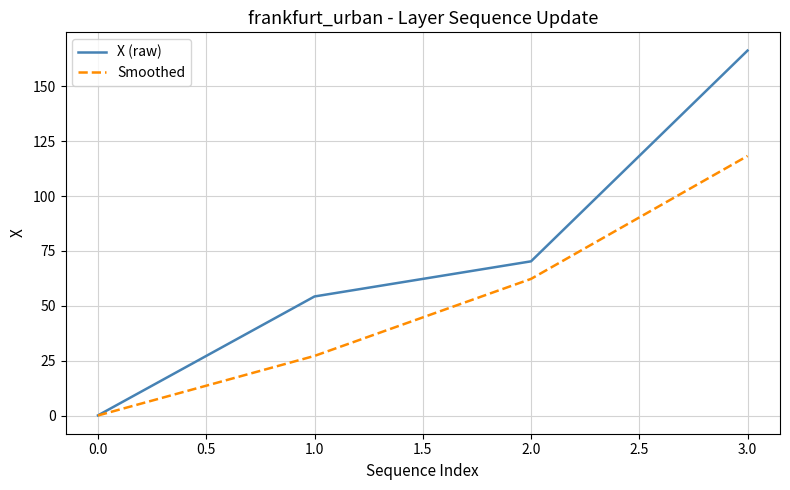

Rank the series by their maximum value, from lowest to highest.

Smoothed, X (raw)